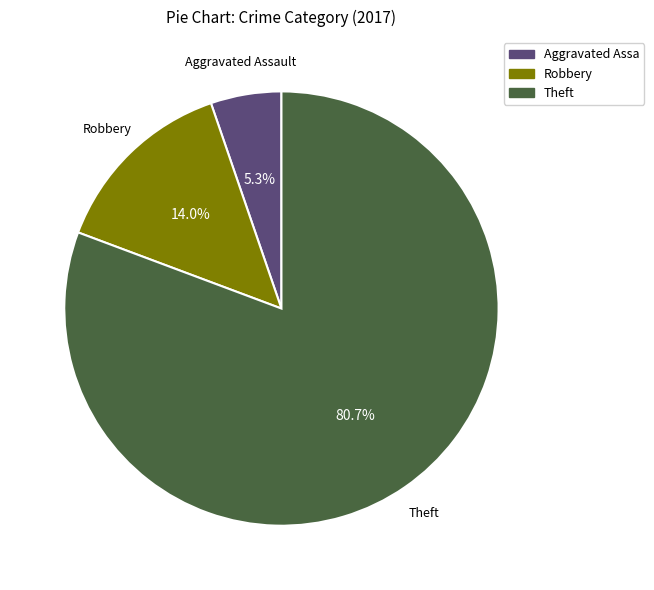

Is there a majority slice in this chart?

Yes